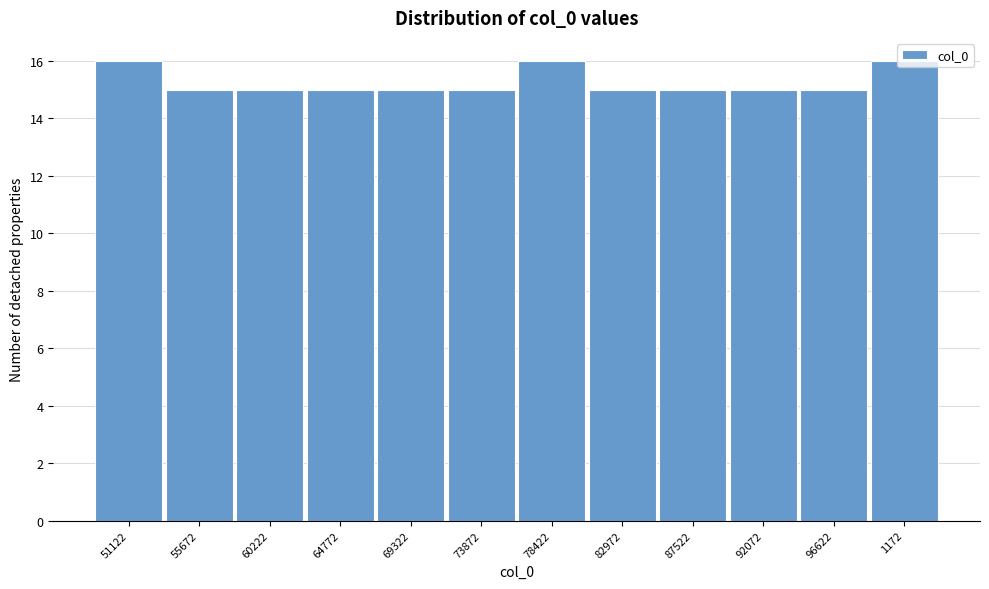

What is the value of the 9th bar from the left?

15